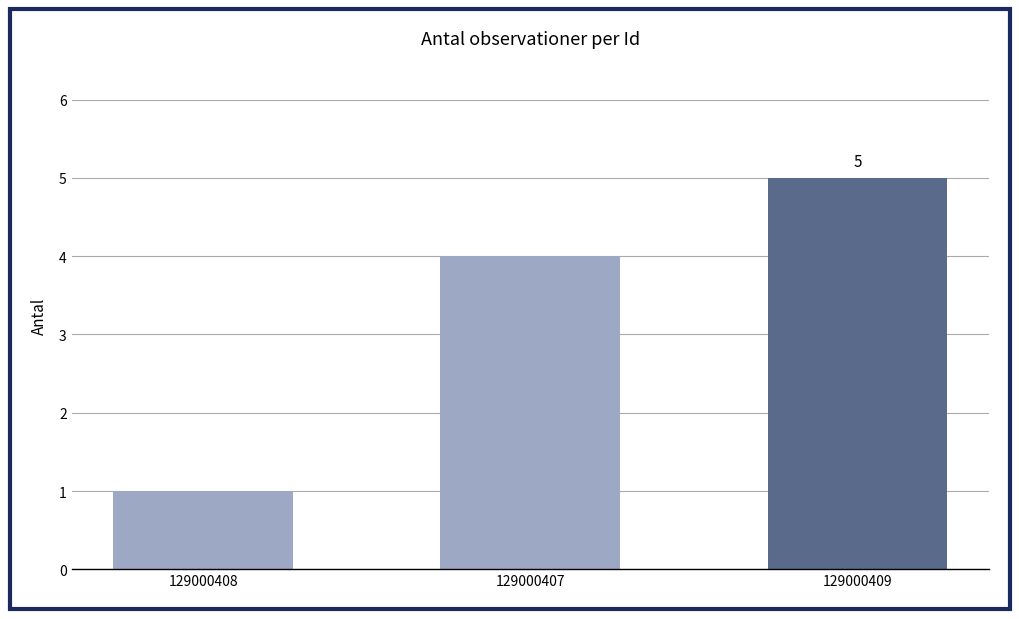

How many categories are shown in the chart?

3